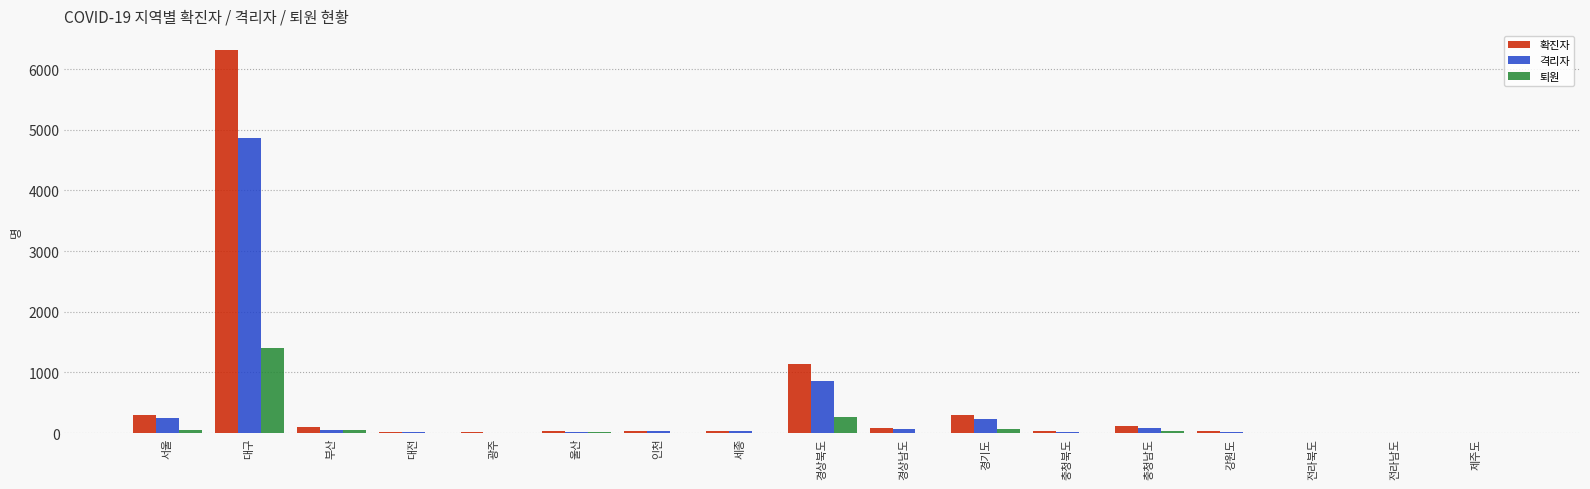

What is the maximum value for 퇴원?

1402